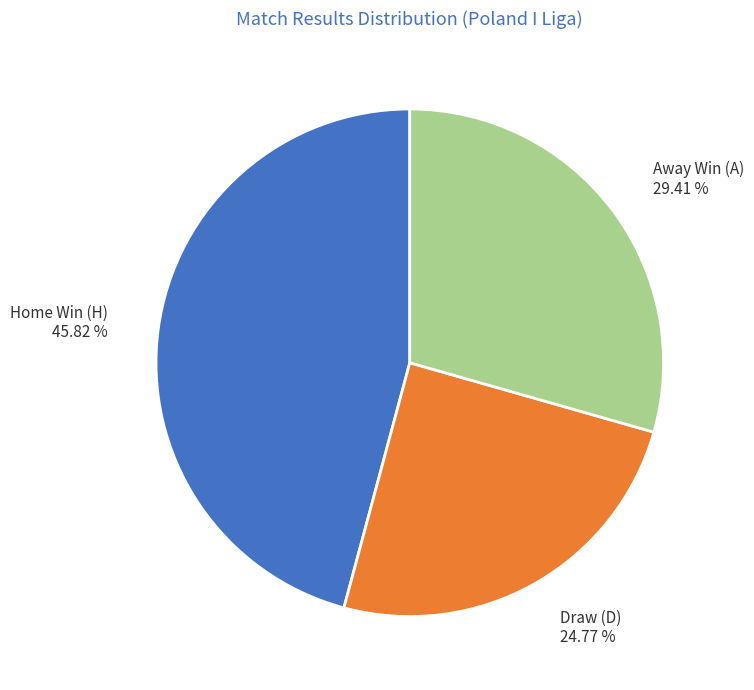

Is there a majority slice in this chart?

No